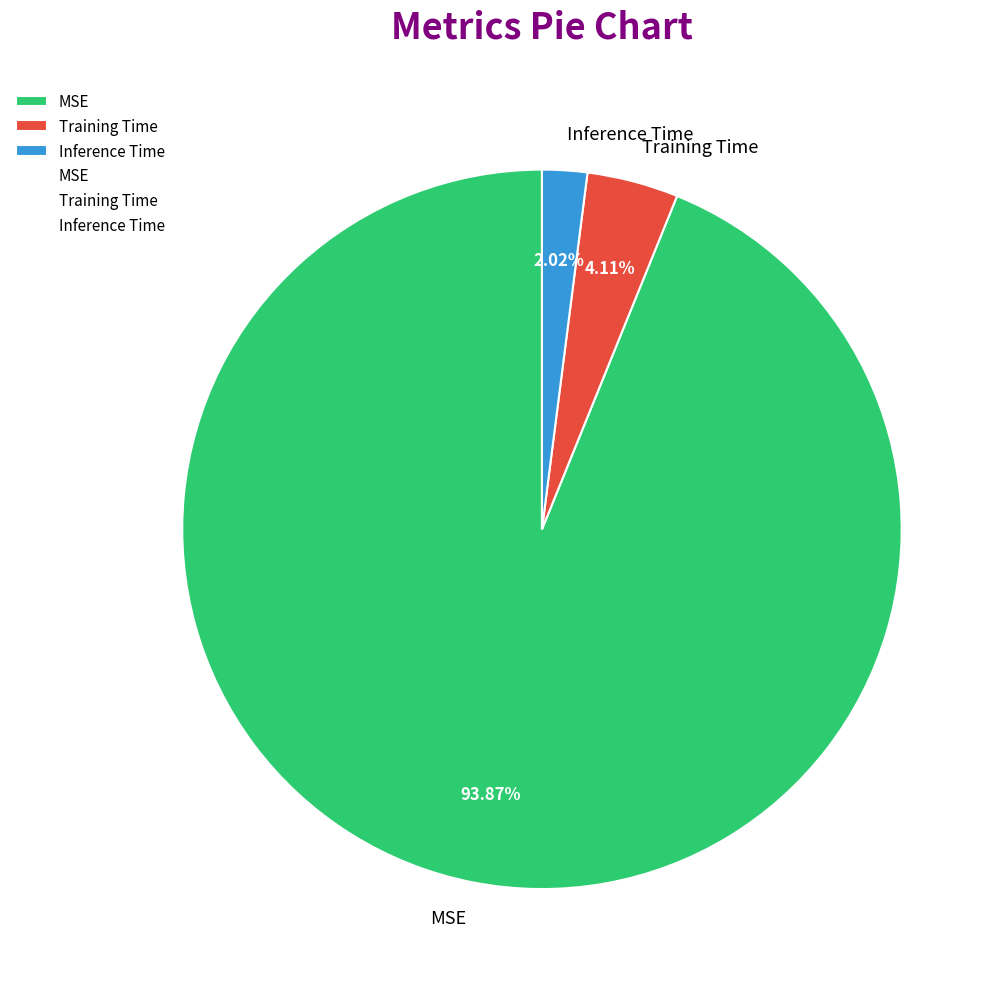

Which slice is the largest?

MSE